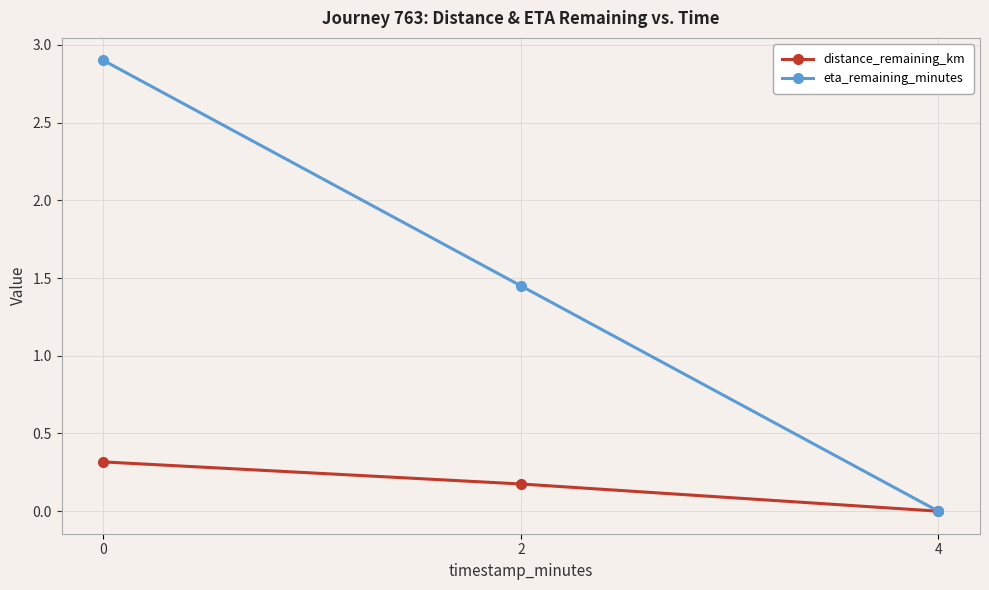

List the series in order of their peak value, lowest first.

distance_remaining_km, eta_remaining_minutes